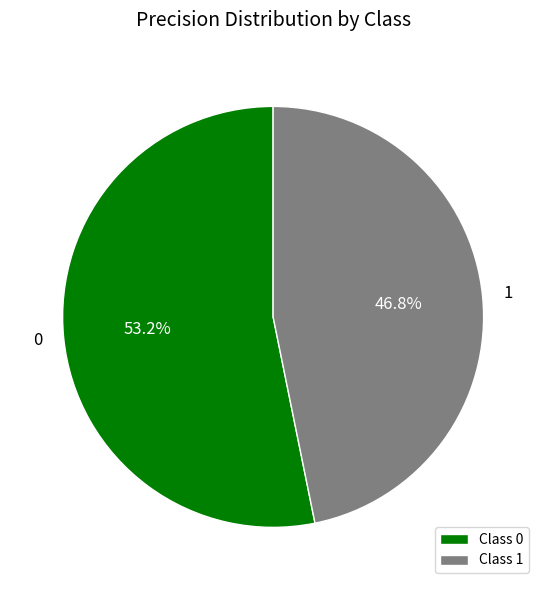

True or false: 0 accounts for 53% of the total.

True